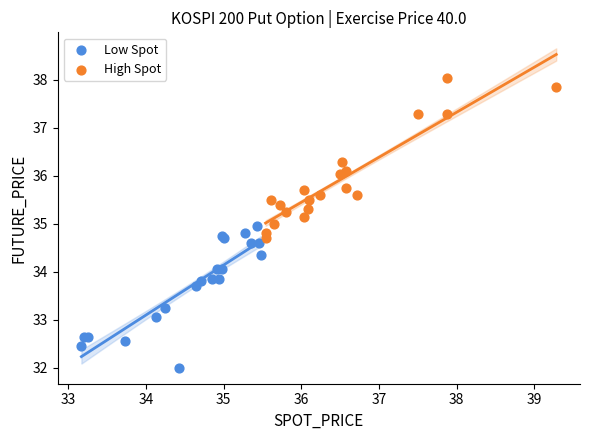

What are all the series names shown in the legend?

Low Spot, High Spot